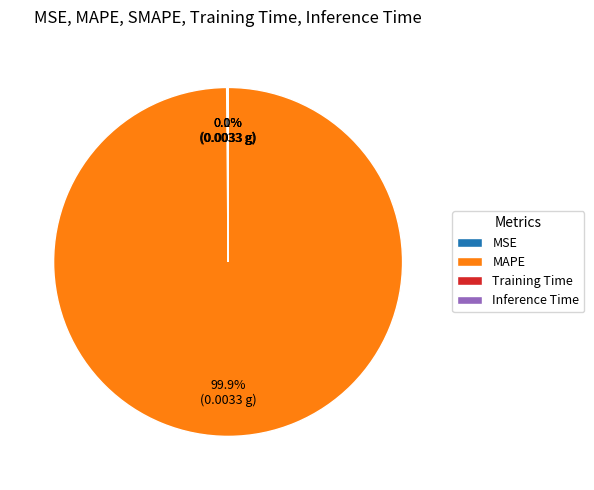

What is the largest slice in the pie chart?

MAPE